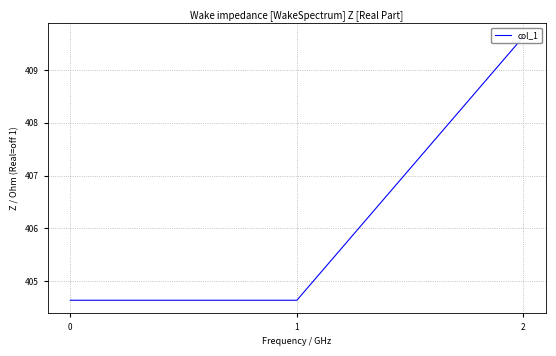

Which category has the highest value across all series?

2